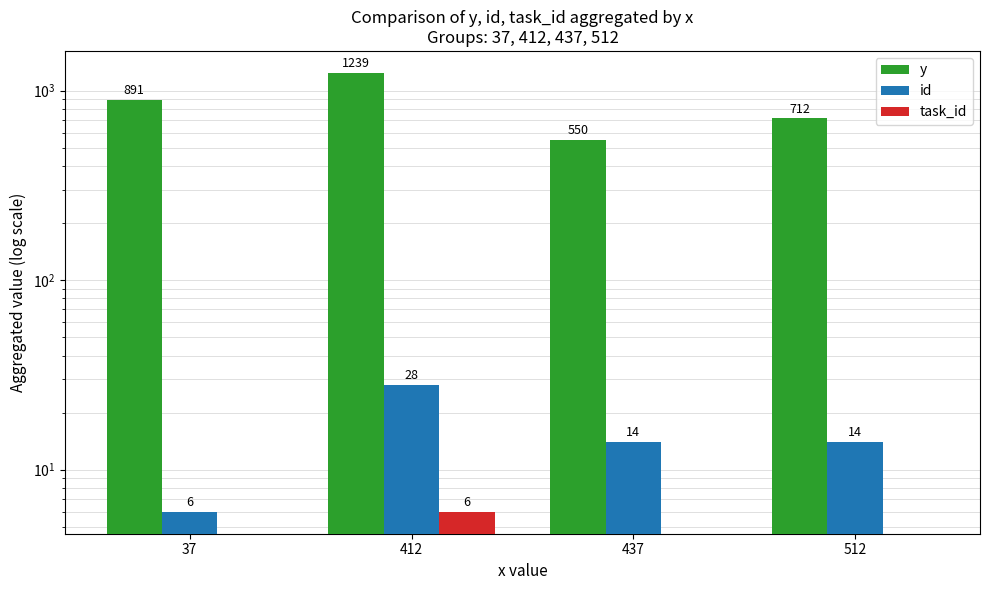

Does the chart contain any negative values?

No